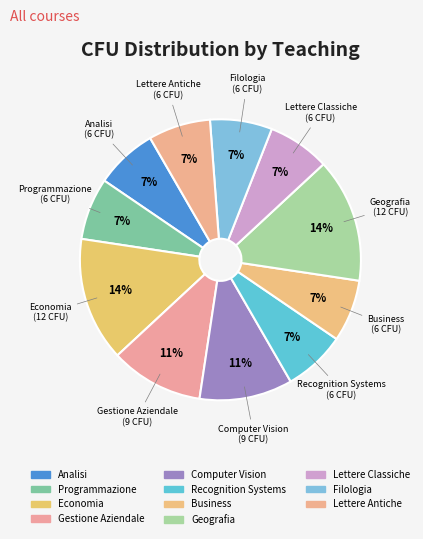

What is the smallest slice in the pie chart?

Analisi